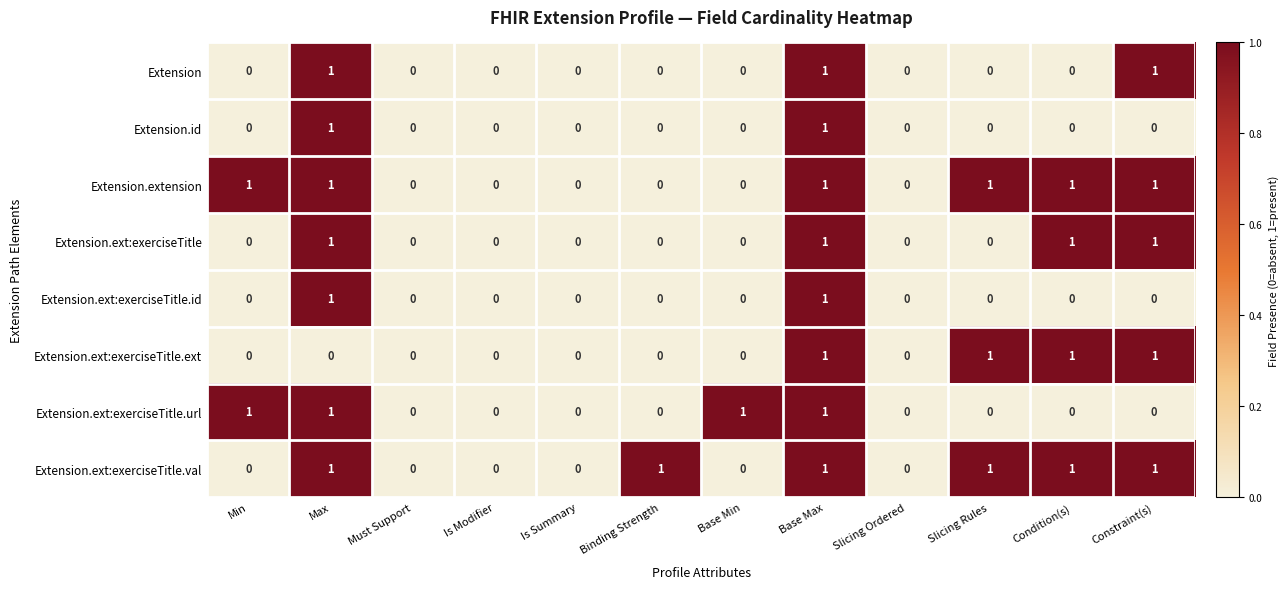

What is the sum of all Extension.extension values?

6